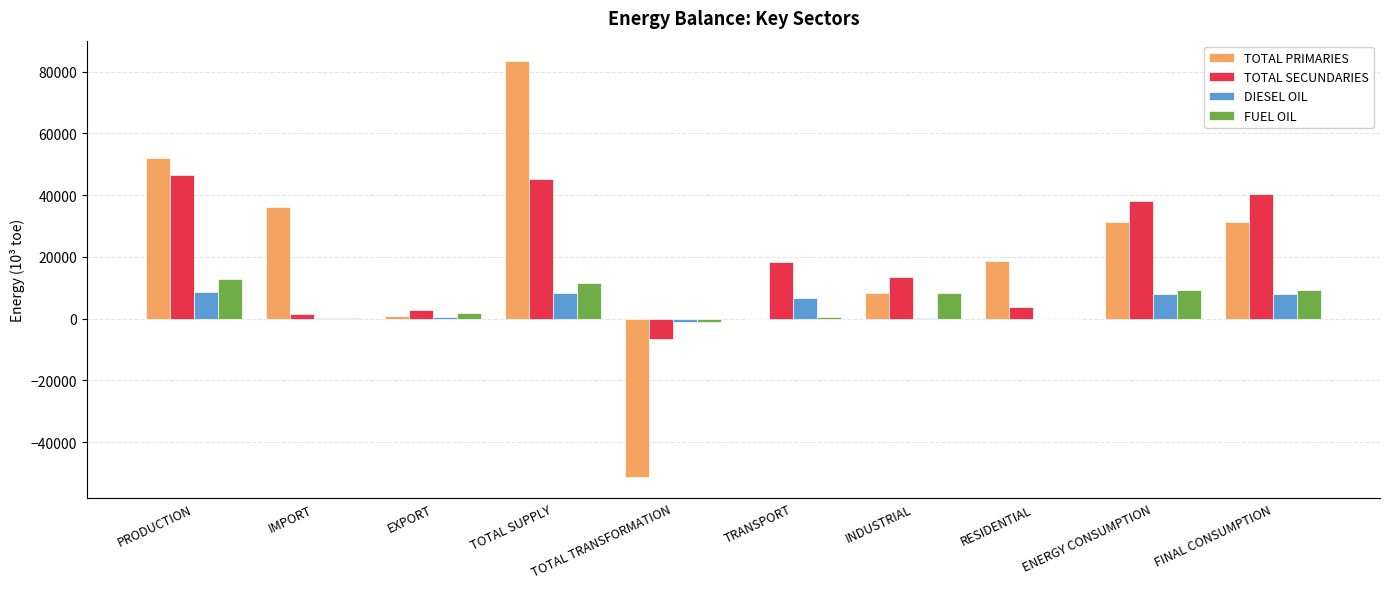

The FUEL OIL series shows 9180.7 at FINAL CONSUMPTION. True or false?

True